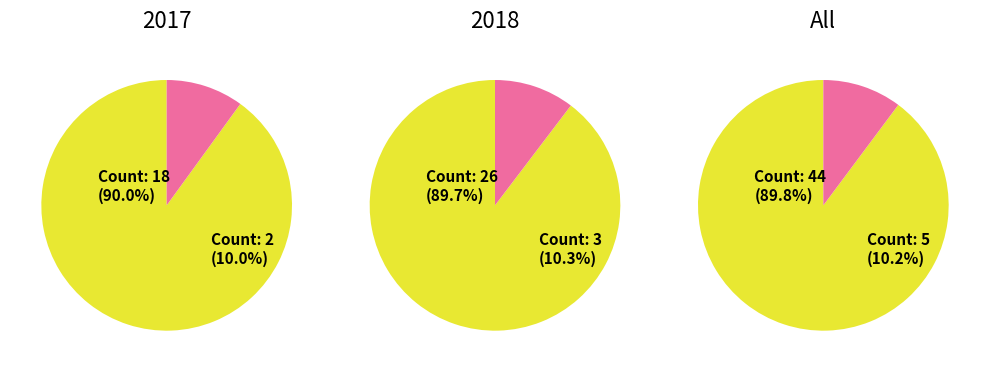

Which slice is the largest?

other